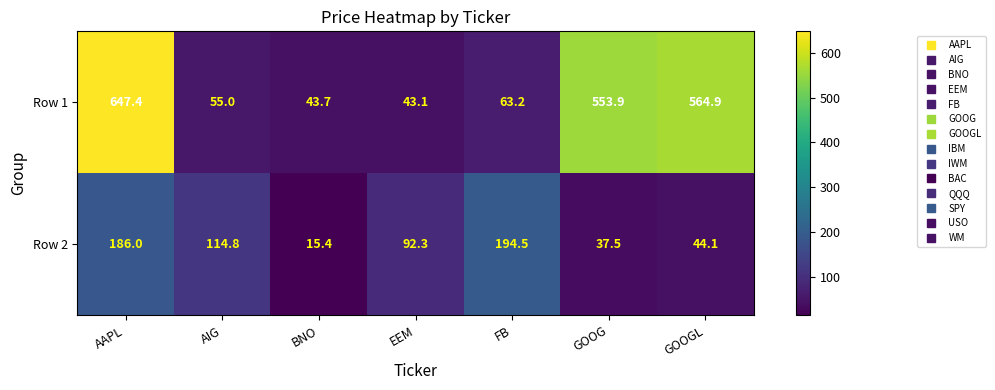

What is the spread (max minus min) of values at GOOG?

516.4